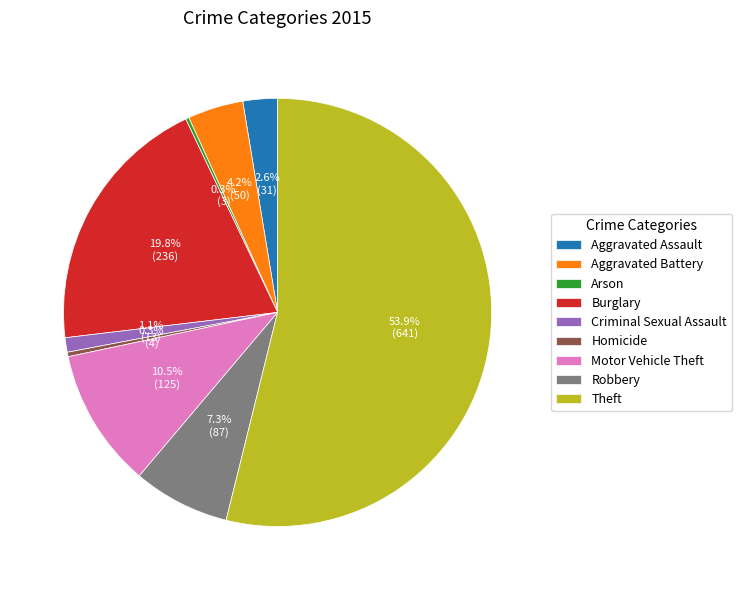

What percentage is the Aggravated Battery slice, to the nearest percent?

4%